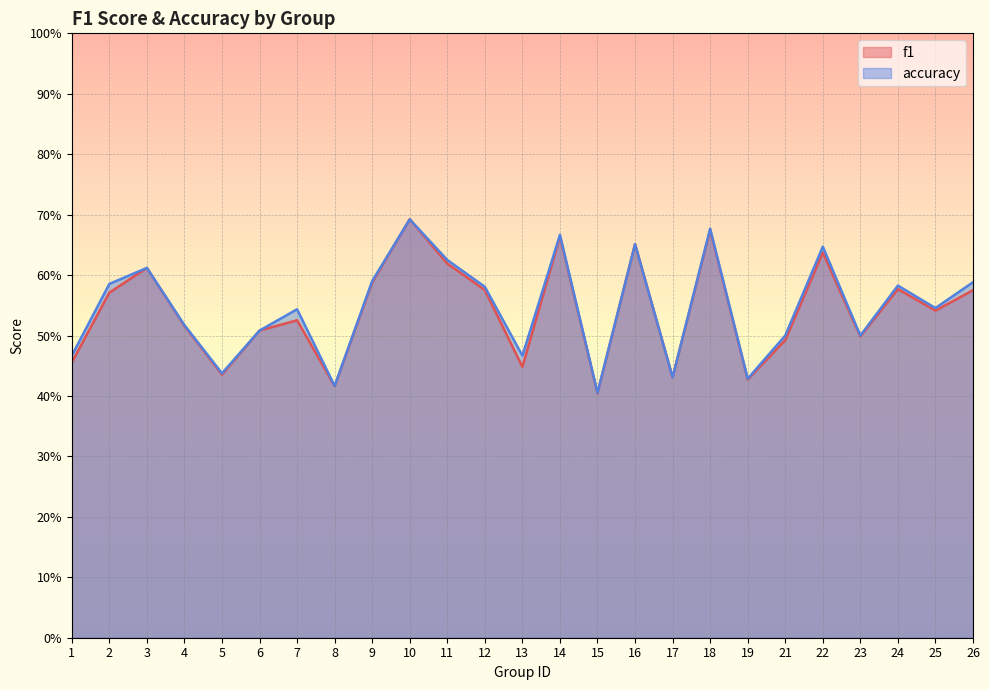

At which category is the sum across all series the highest?

10